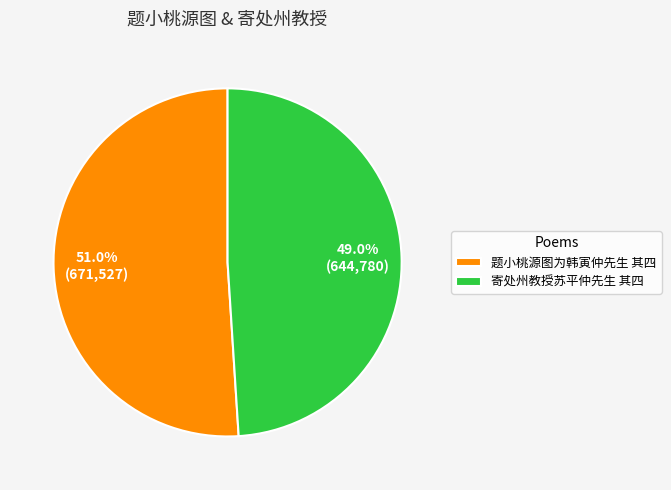

What portion of the pie excludes 寄处州教授苏平仲先生 其四?

51.0%